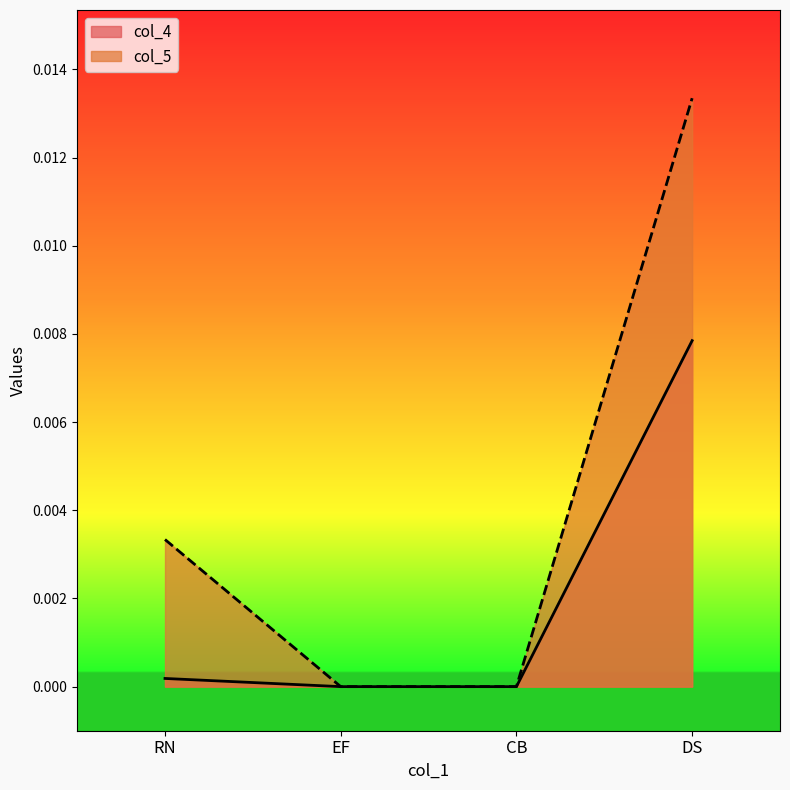

Which series has the largest total across all categories?

col_5